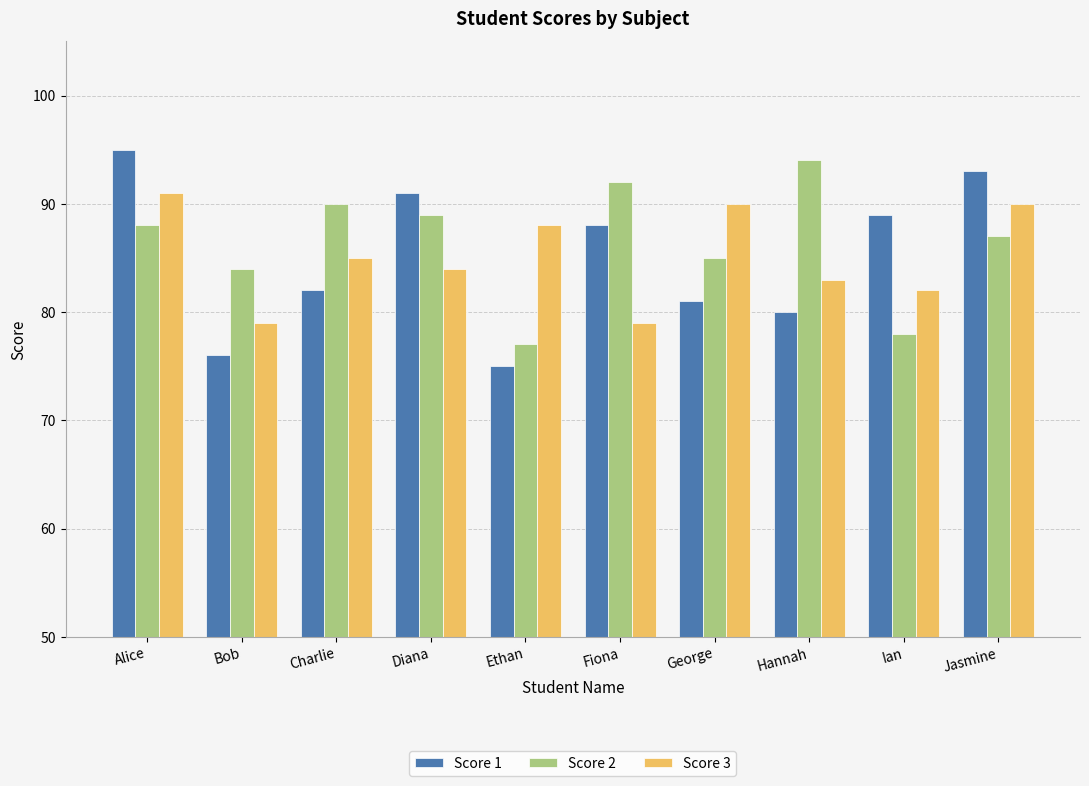

Count the number of categories in the chart.

10